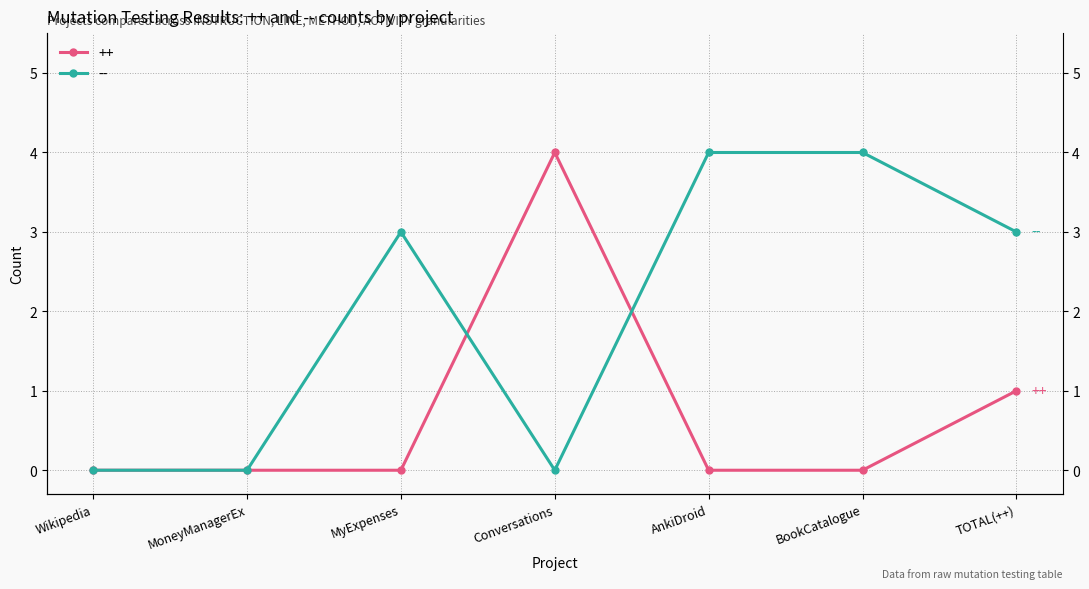

How many distinct data groups are displayed?

2